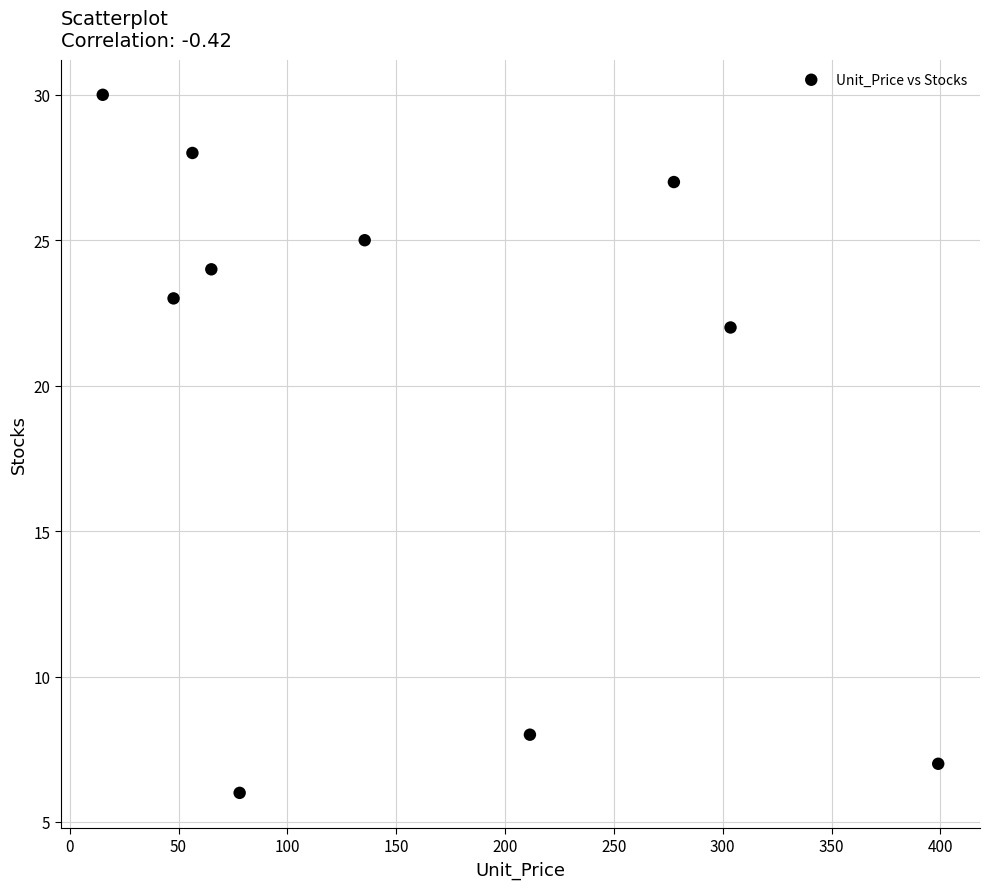

What Y value in the scatter plot is closest to 18?

22